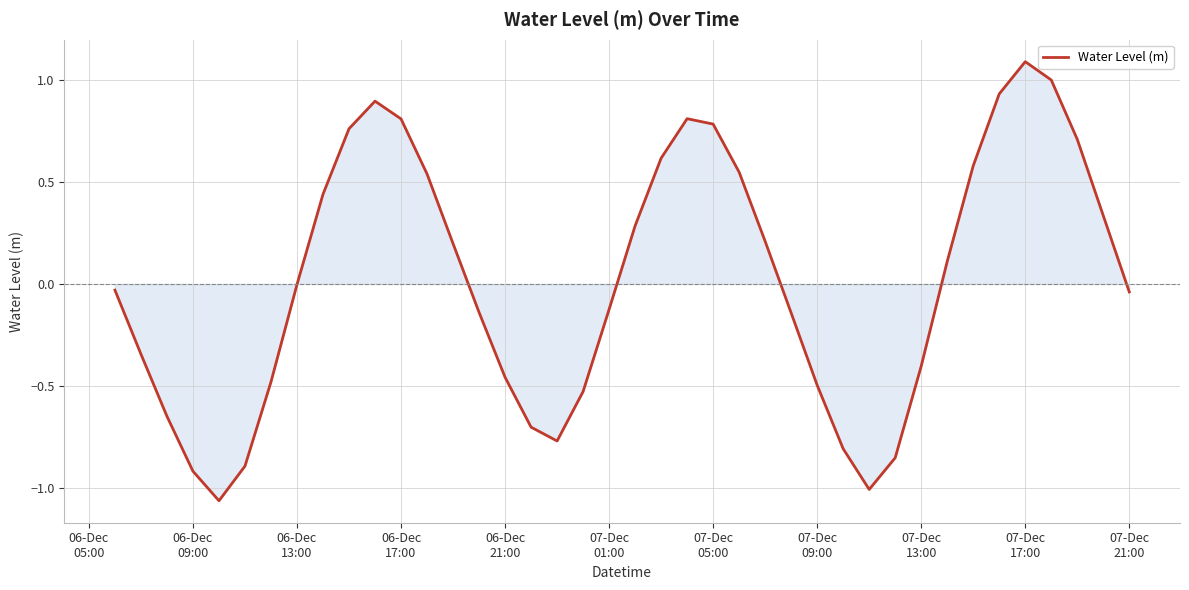

How many interior local peaks (higher than both neighbors) does the data have?

3